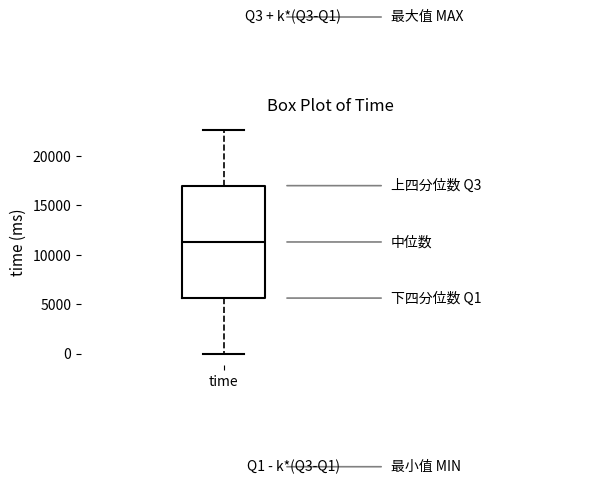

Read this box plot against the y-axis: the position of the median line, the range covered by the box, and the ends of both whiskers. The values are not printed on the chart, so give them approximately, as read against the axis.

median 11500, box 5500 to 17000, whiskers 0 to 22500